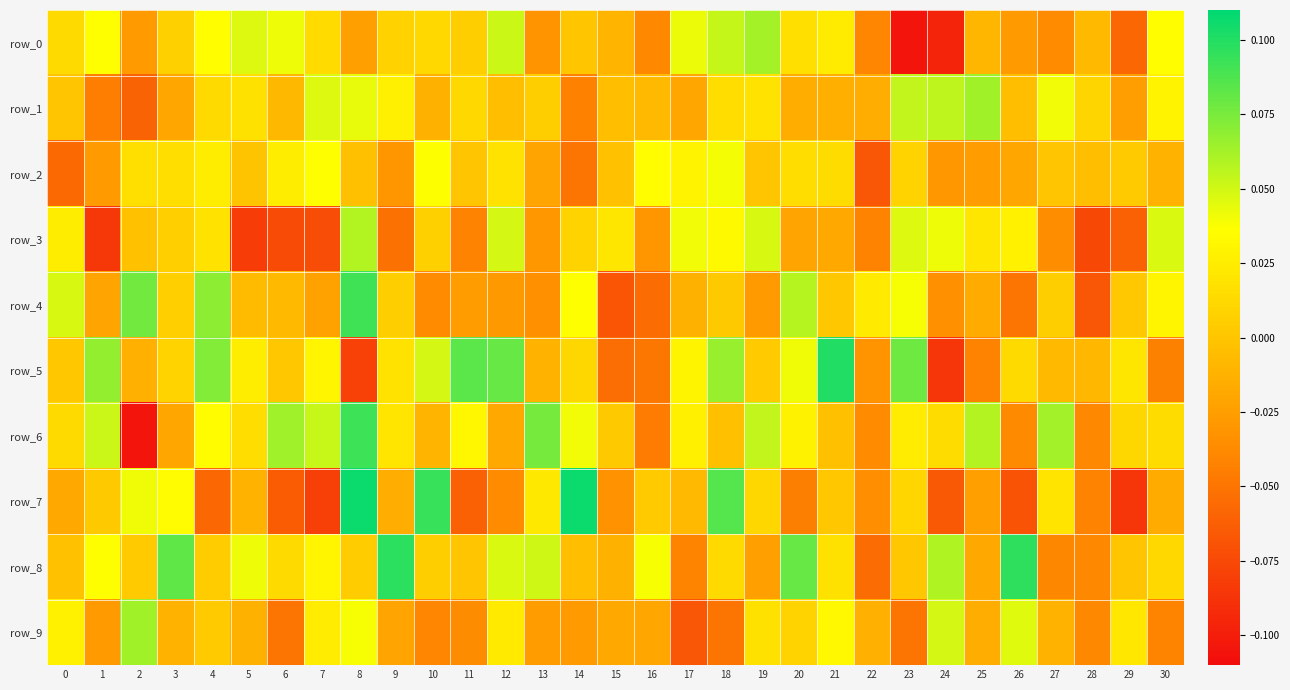

The row_2 series shows -0.0 at 9. True or false?

False